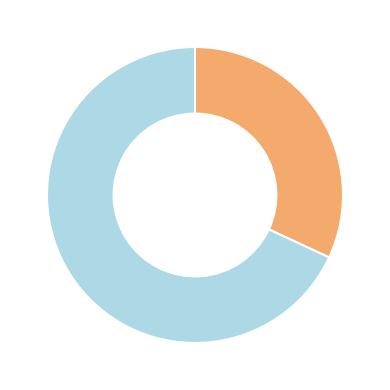

Is there a majority slice in this chart?

Yes